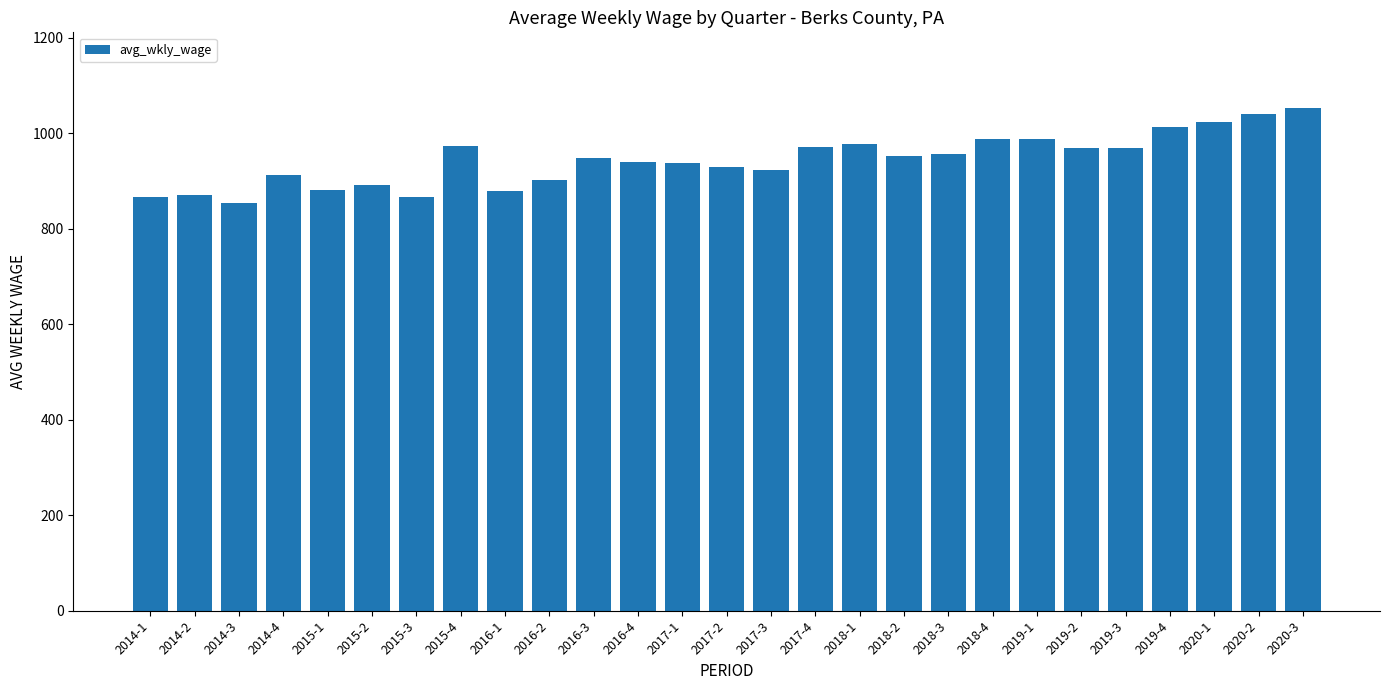

What is the smallest value displayed?

853